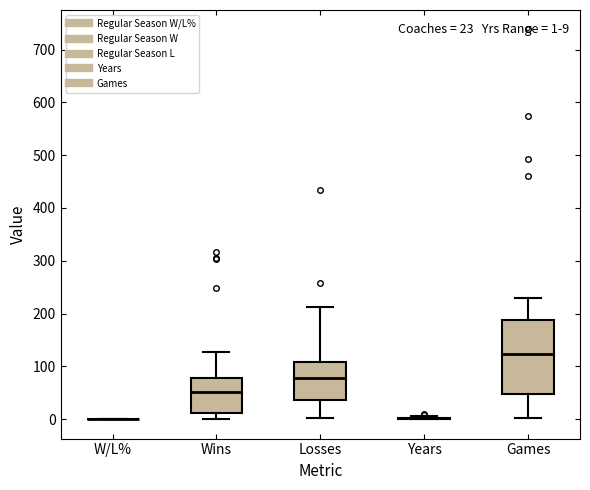

Comparing the boxes themselves (not the whiskers), which one is the tallest?

Games